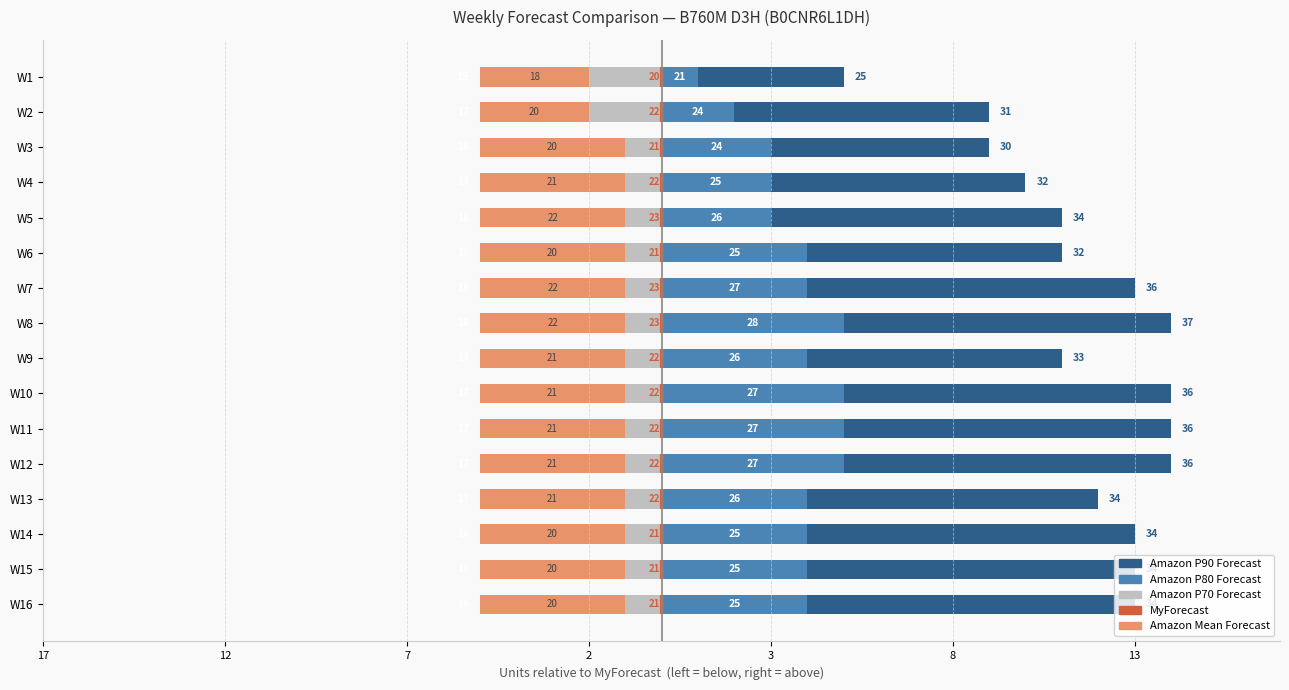

What is the average value of the Amazon P80 Forecast series?

3.8